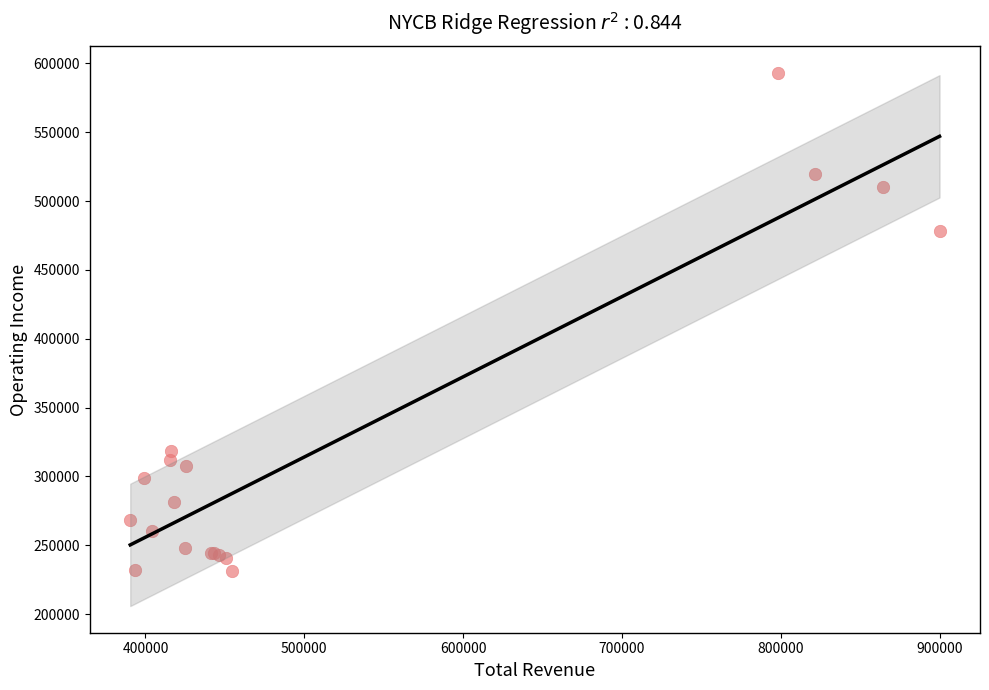

What Y value in the scatter plot is closest to 412100?

478400